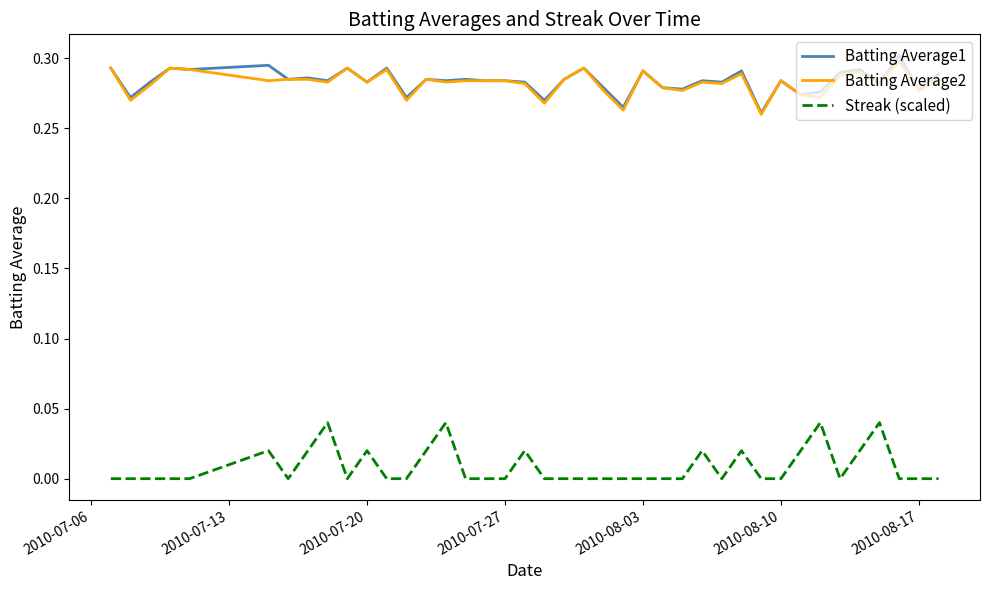

True or false: Batting Average2 and Streak (scaled) cross at least once.

False